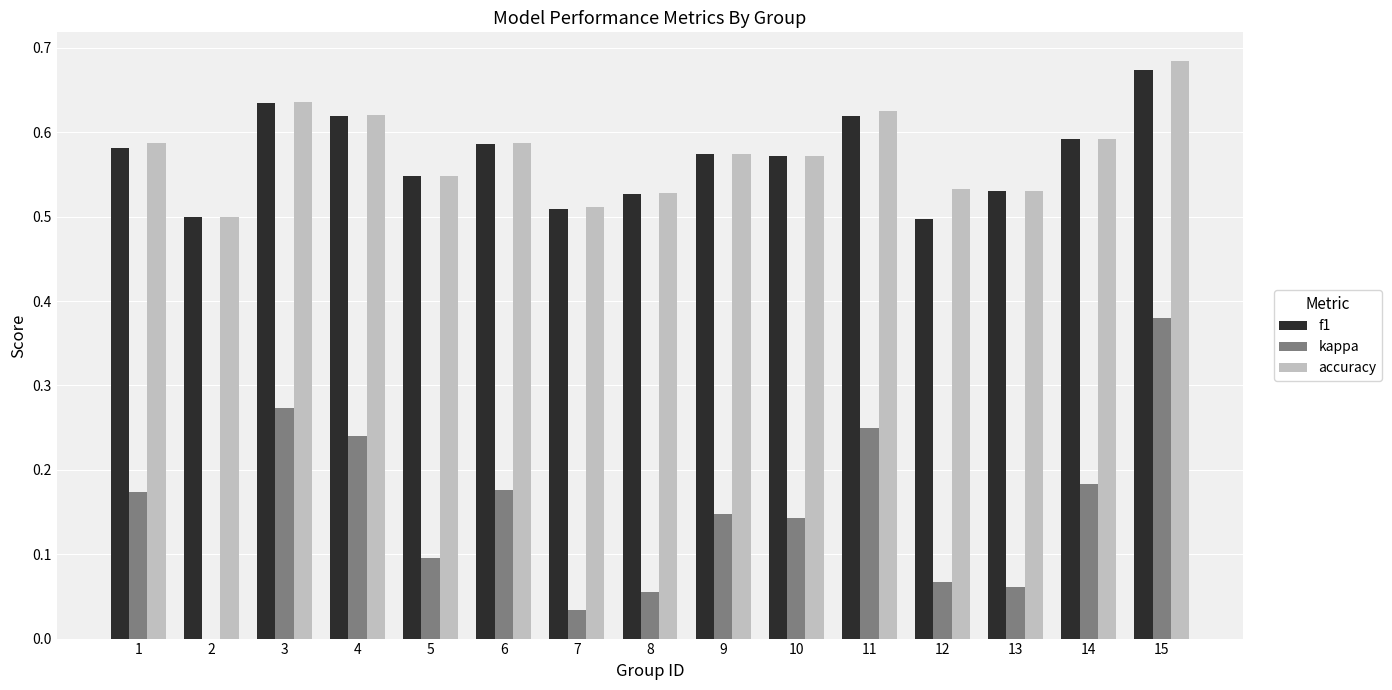

Which series has the widest spread of values?

kappa